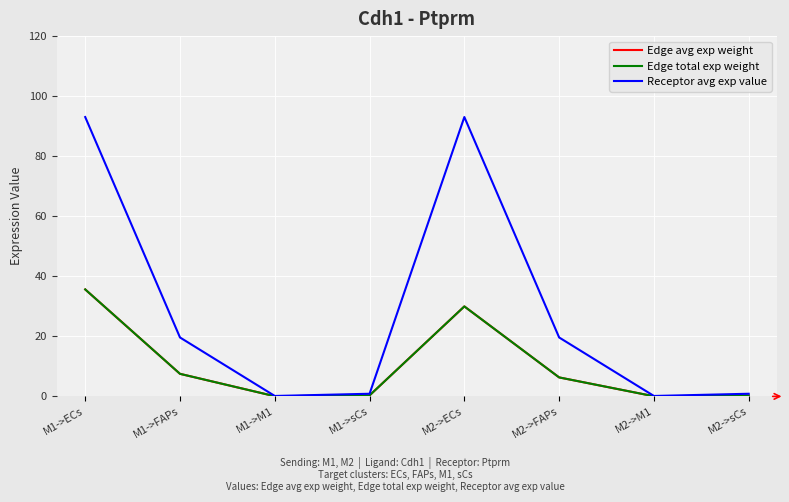

Reading left to right, what are all the values shown in this chart?

Edge avg exp weight: M1->ECs=35.6	M1->FAPs=7.5	M1->M1=0.1	M1->sCs=0.3	M2->ECs=30.0	M2->FAPs=6.3	M2->M1=0.0	M2->sCs=0.3
Edge total exp weight: M1->ECs=35.6	M1->FAPs=7.5	M1->M1=0.1	M1->sCs=0.3	M2->ECs=30.0	M2->FAPs=6.3	M2->M1=0.0	M2->sCs=0.3
Receptor avg exp value: M1->ECs=93.0	M1->FAPs=19.6	M1->M1=0.1	M1->sCs=0.9	M2->ECs=93.0	M2->FAPs=19.6	M2->M1=0.1	M2->sCs=0.9